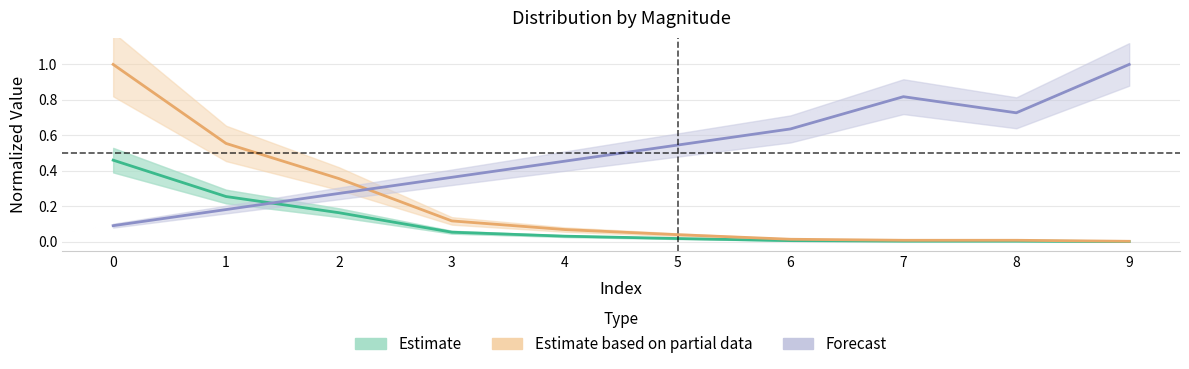

What are all the series names shown in the legend?

Estimate, Estimate based on partial data, Forecast